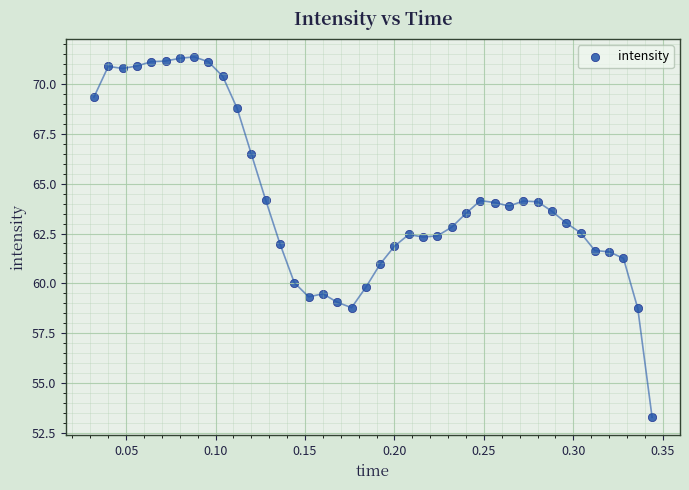

What is the range of X values (max minus min)?

0.3